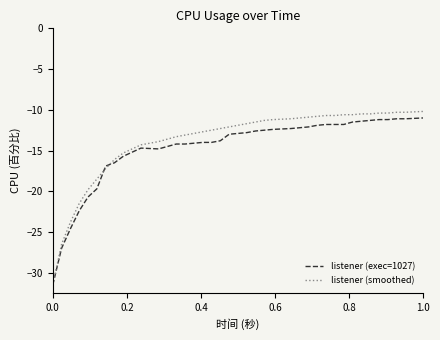

Which series has the widest spread of values?

listener (smoothed)